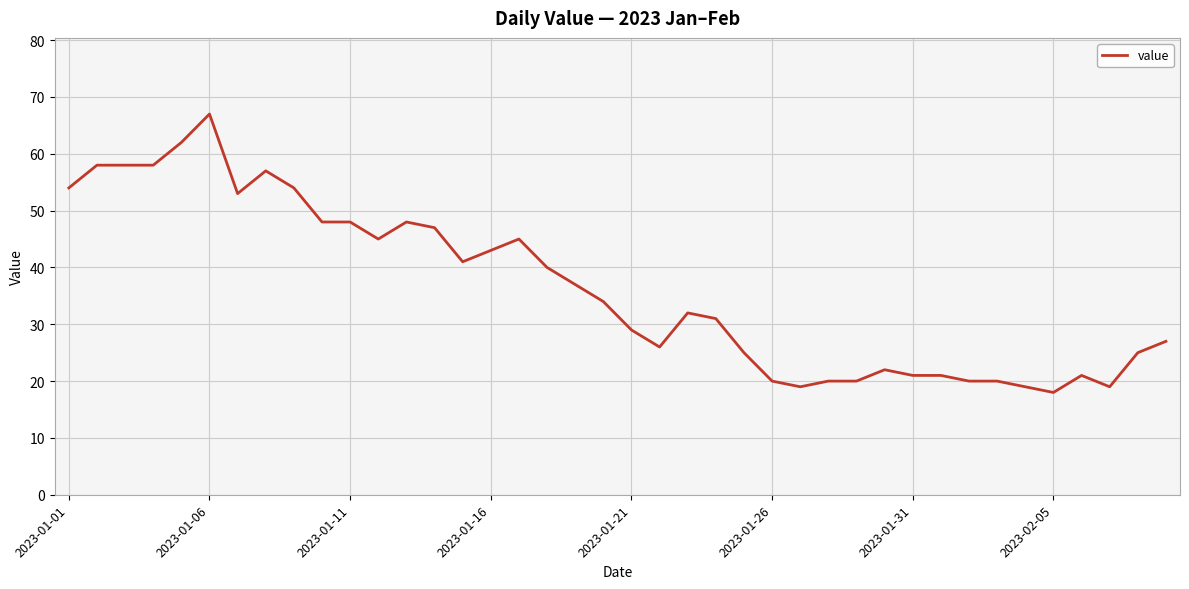

What is the smallest value displayed?

18